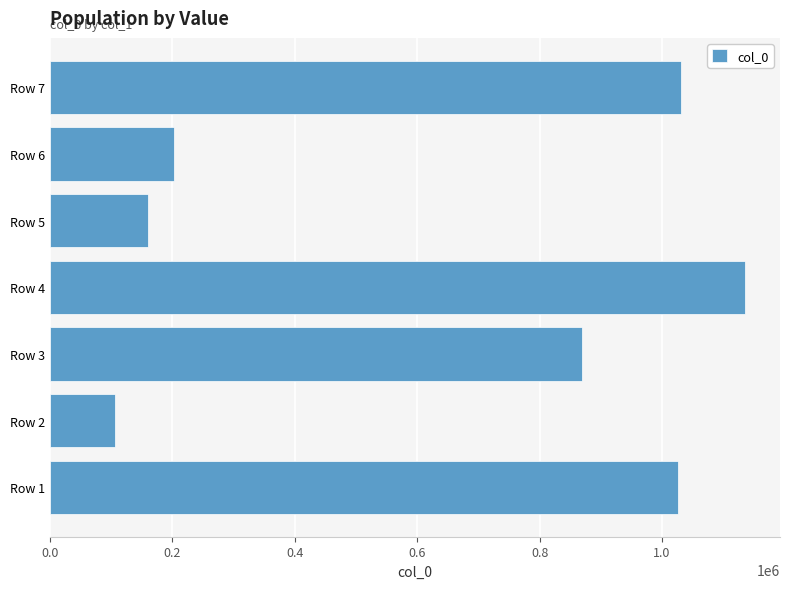

What is the change in value from Row 4 to Row 6?

-932637